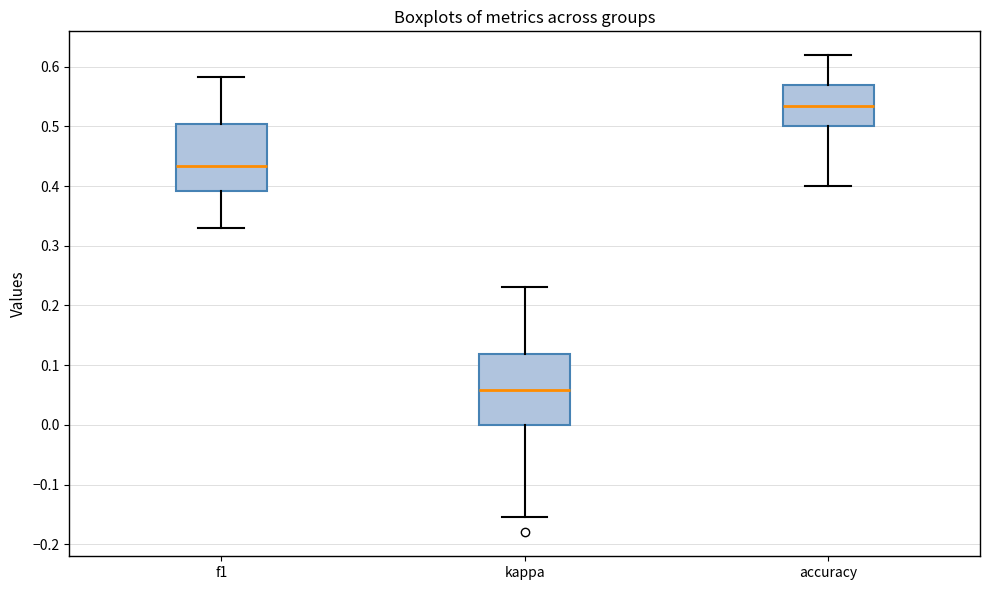

Reading left to right, transcribe this box plot: for each box, give where its median line is, the range the box spans, and where its two whiskers end, as read against the y-axis. The values are not printed on the chart, so give them approximately, as read against the axis.

f1: median 0.43, box 0.39 to 0.50, whiskers 0.33 to 0.58
kappa: median 0.06, box 0.00 to 0.12, whiskers -0.15 to 0.23
accuracy: median 0.53, box 0.50 to 0.57, whiskers 0.40 to 0.62